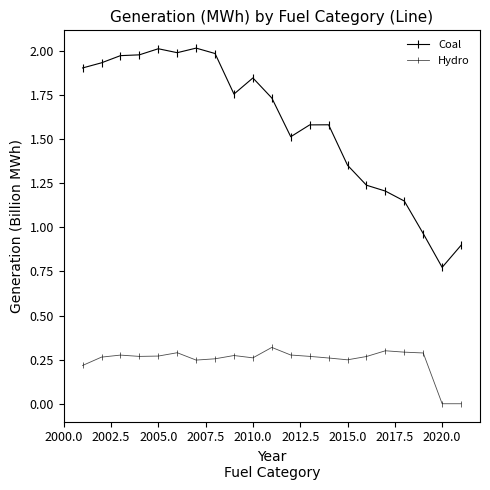

How many categories are shown in the chart?

21